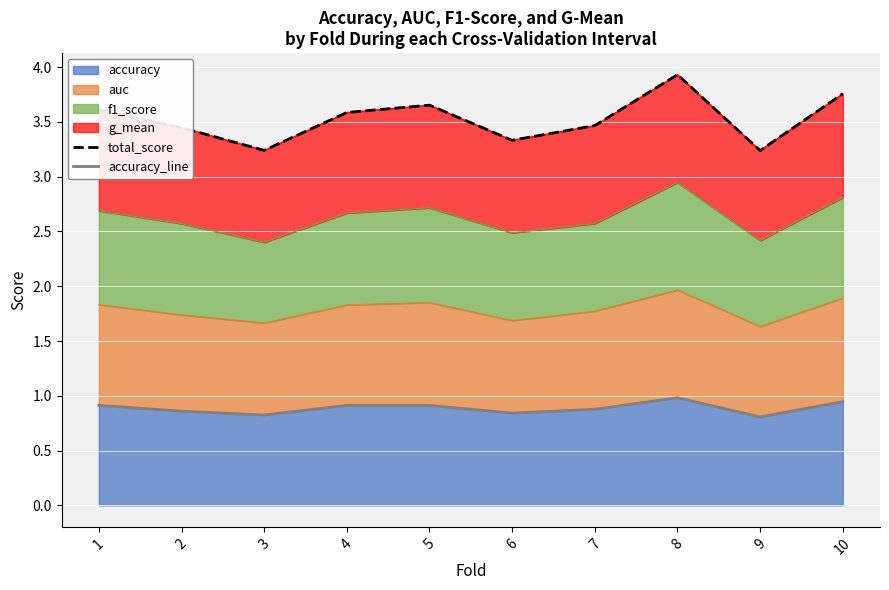

True or false: accuracy has a value of 0.9 at 1.

True